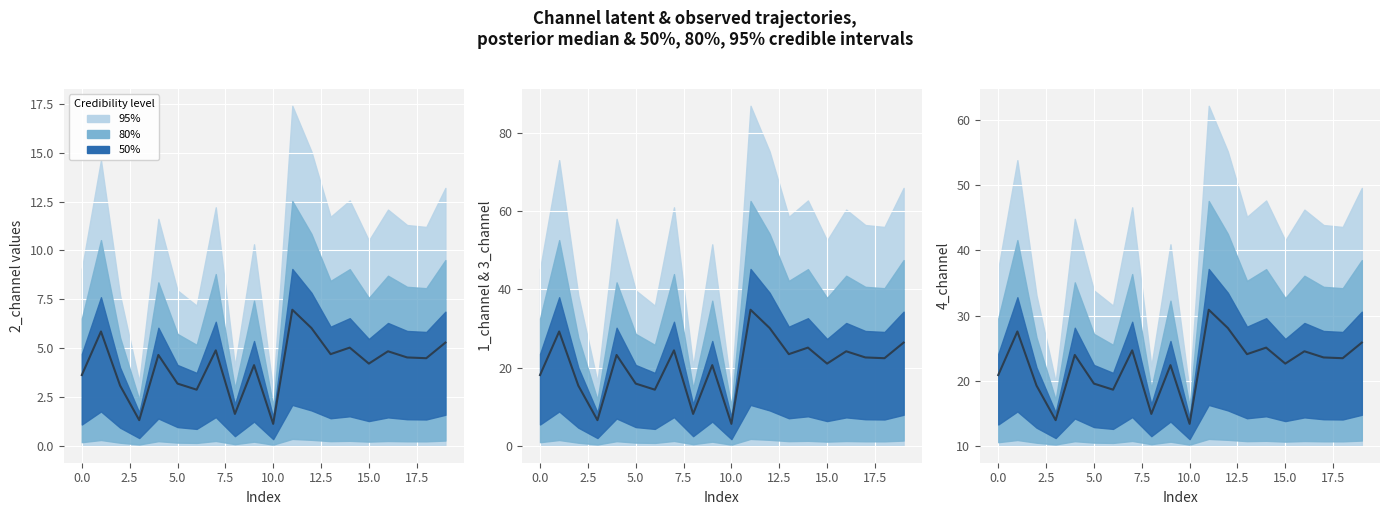

Is it true that the value at 16 is 34.2?

False